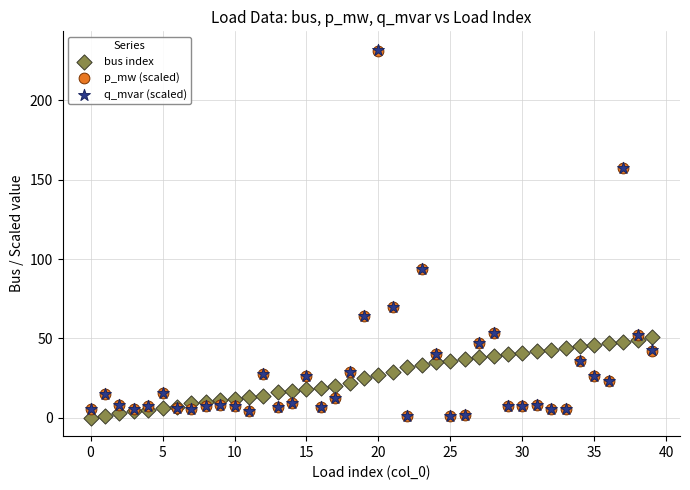

What are all the series names shown in the legend?

bus index, p_mw (scaled), q_mvar (scaled)